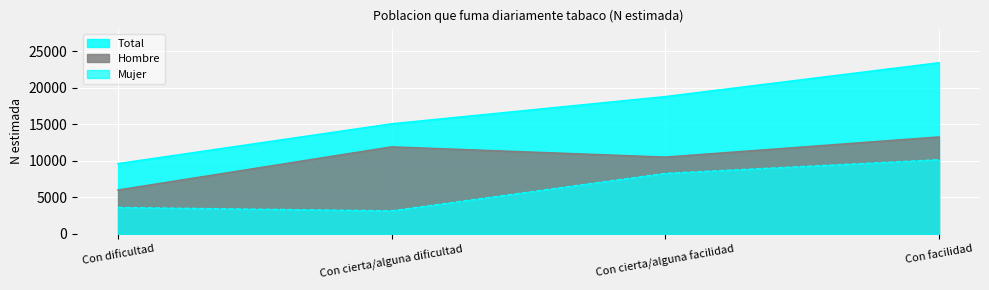

True or false: Hombre and Mujer cross at least once.

False